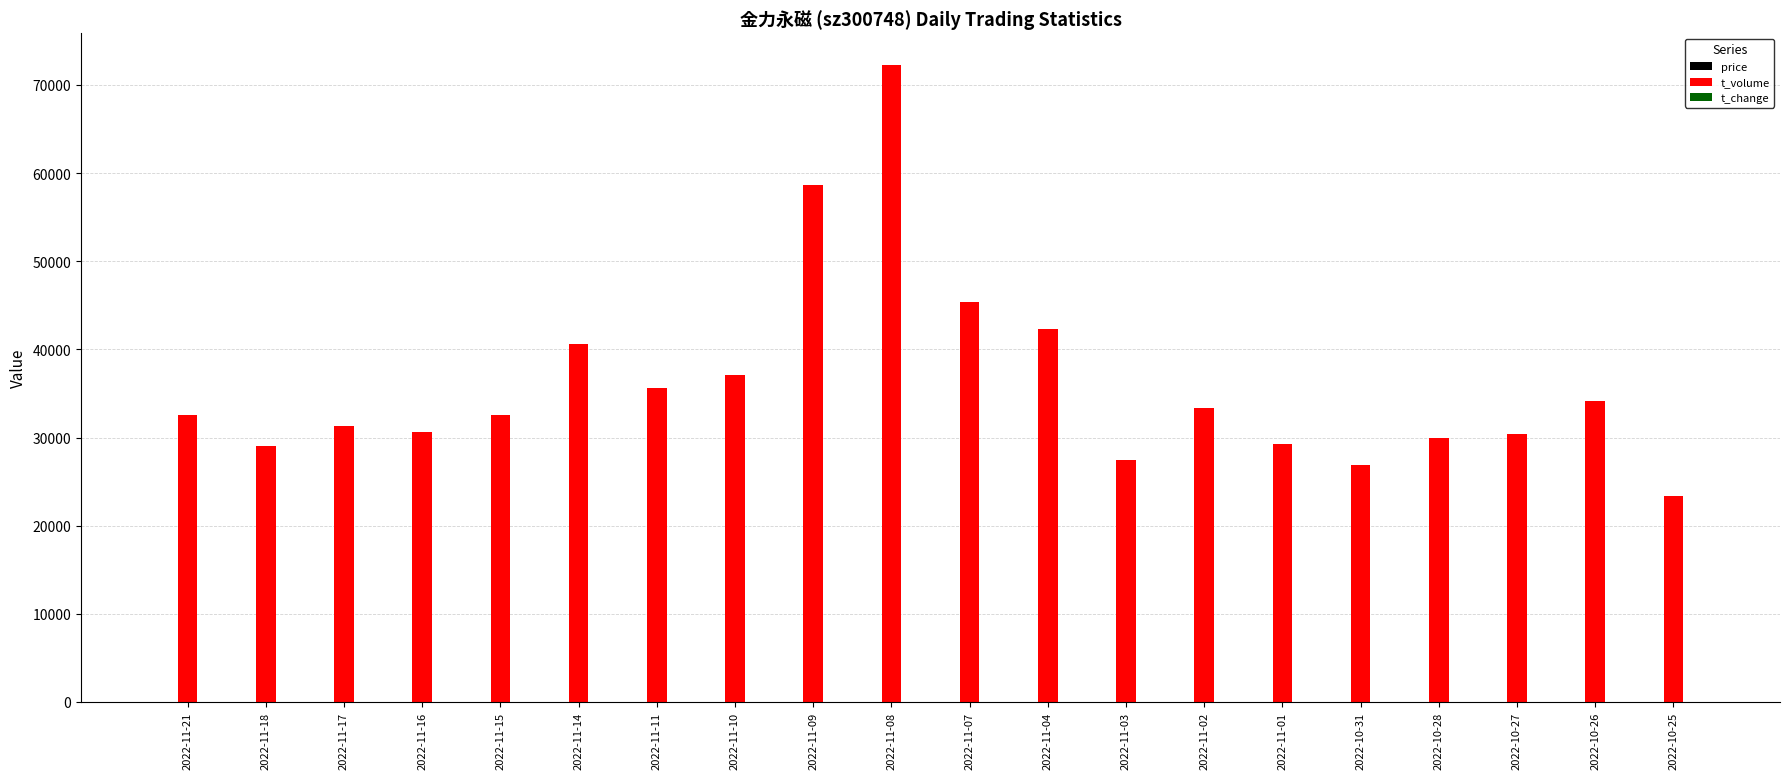

Count the number of categories in the chart.

20